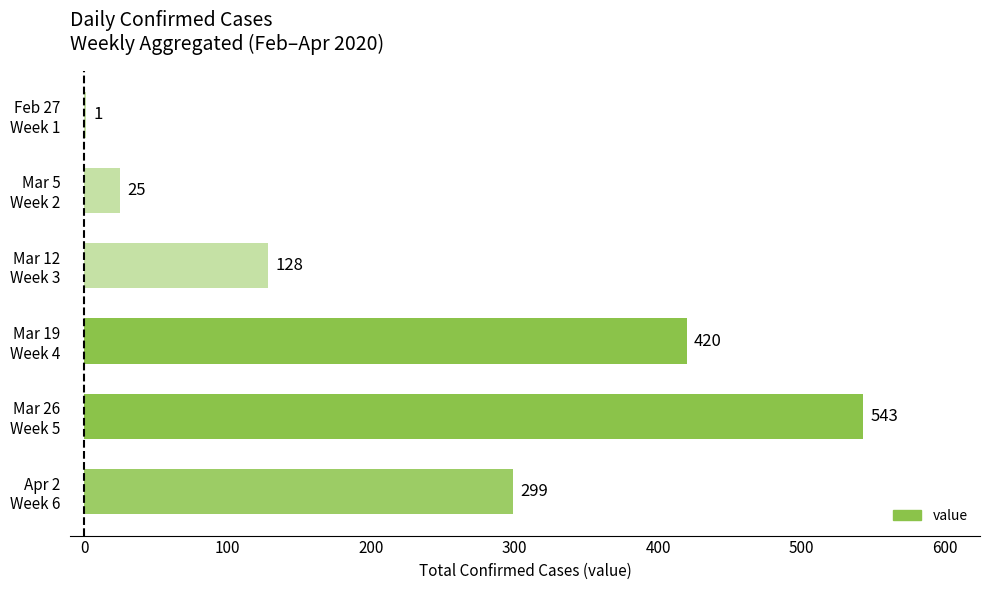

What is the maximum value shown in the chart?

543